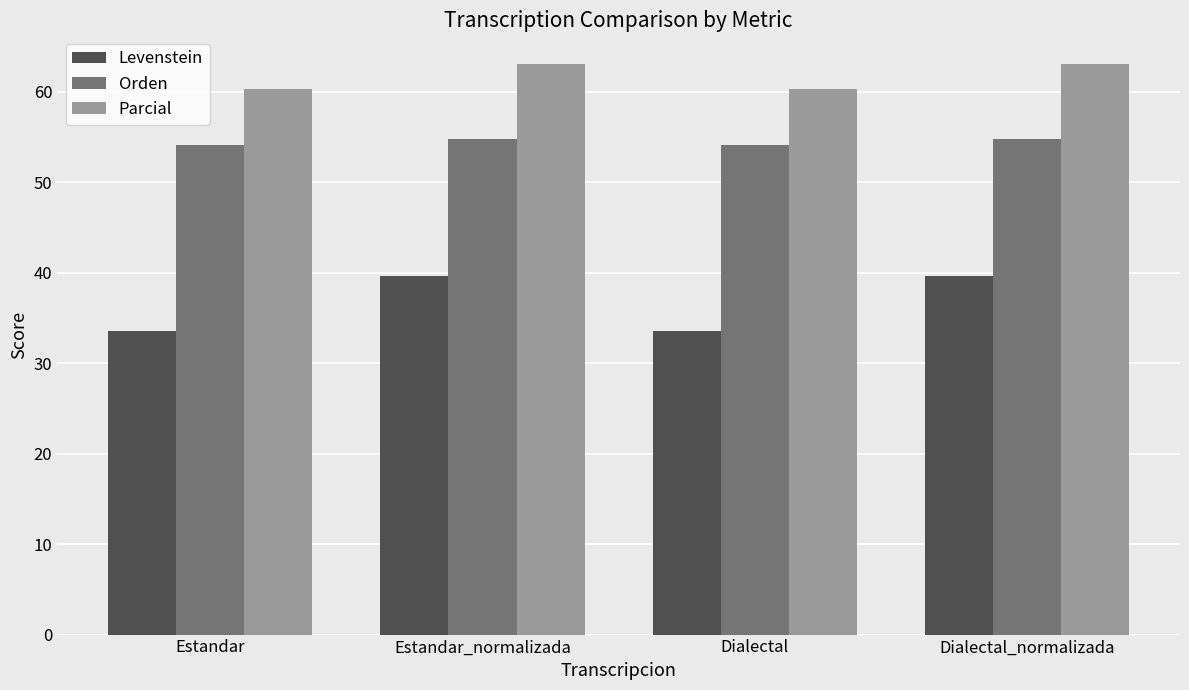

Reading left to right, list all the values displayed in this chart.

Levenstein: Estandar=33.6	Estandar_normalizada=39.6	Dialectal=33.6	Dialectal_normalizada=39.6
Orden: Estandar=54.1	Estandar_normalizada=54.8	Dialectal=54.1	Dialectal_normalizada=54.8
Parcial: Estandar=60.3	Estandar_normalizada=63.1	Dialectal=60.3	Dialectal_normalizada=63.1